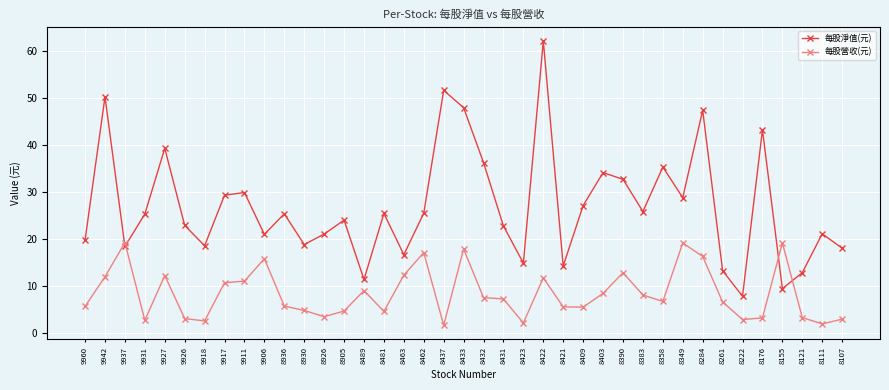

Read the 每股營收(元) value at 8155.

19.2